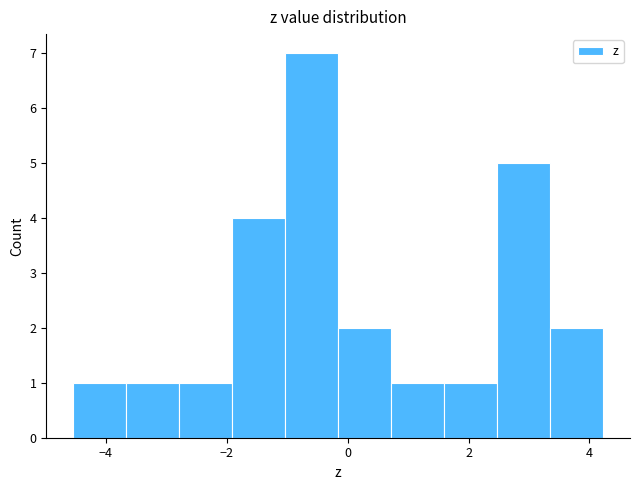

How tall is the bar that spans -0.2 to 0.8 on the x-axis? Neither the bar edges nor the heights are printed on the chart, so give them approximately, as read against the axes.

2